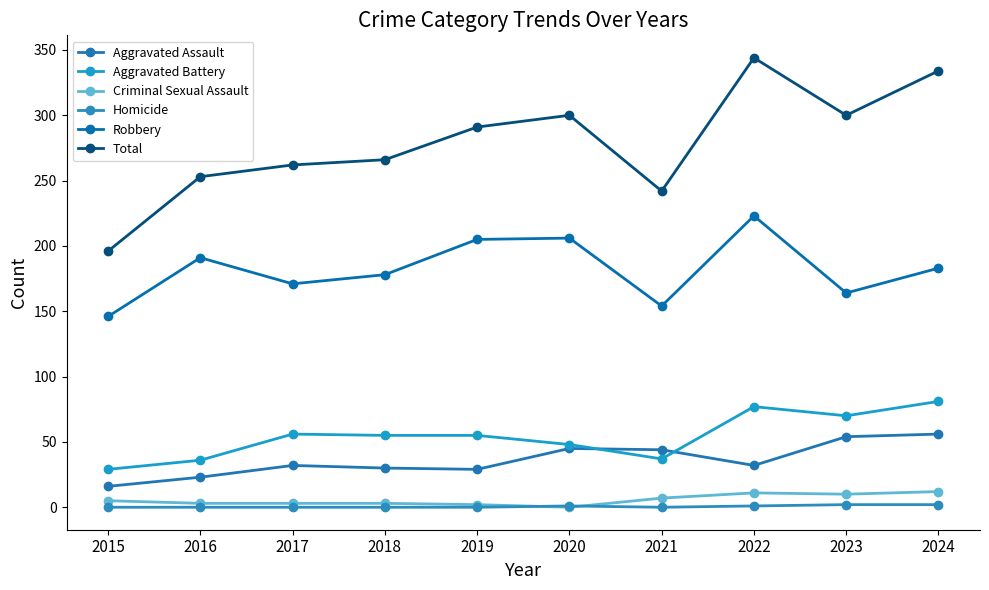

Which category has the highest value in the Homicide series?

2023